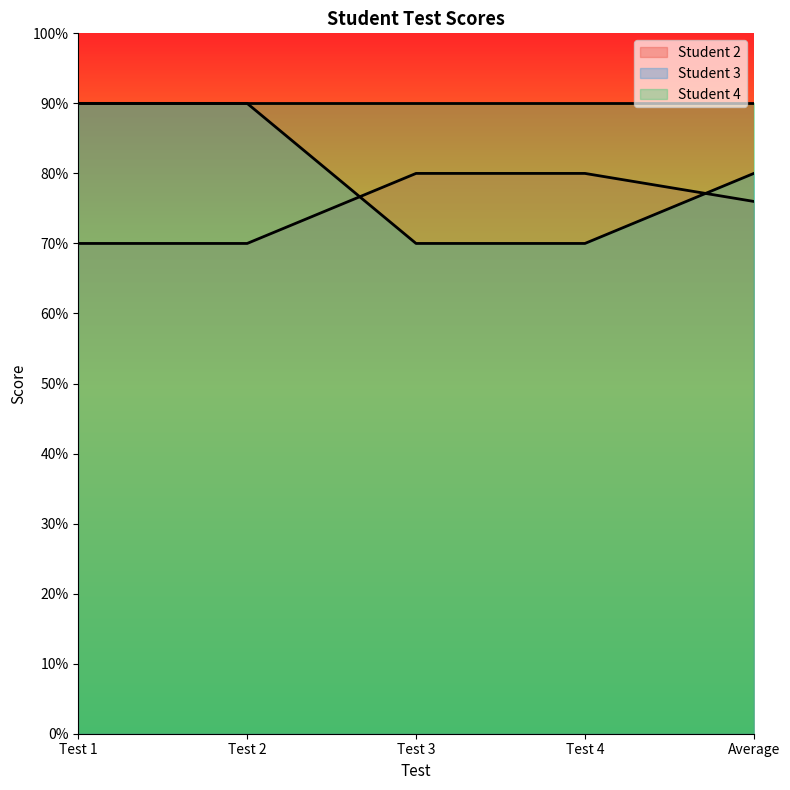

What is the sum of the Student 3 values at Test 3 and Test 1?

160